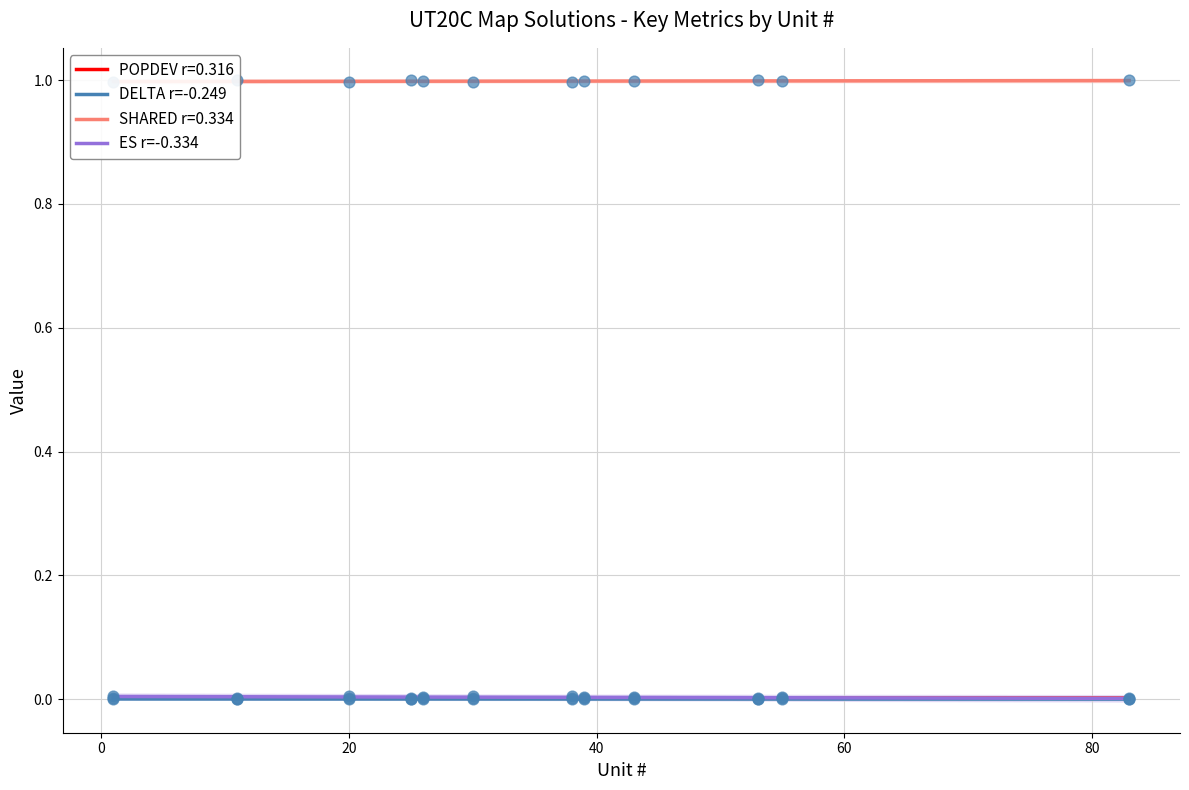

Which series reaches the maximum Y coordinate?

SHARED